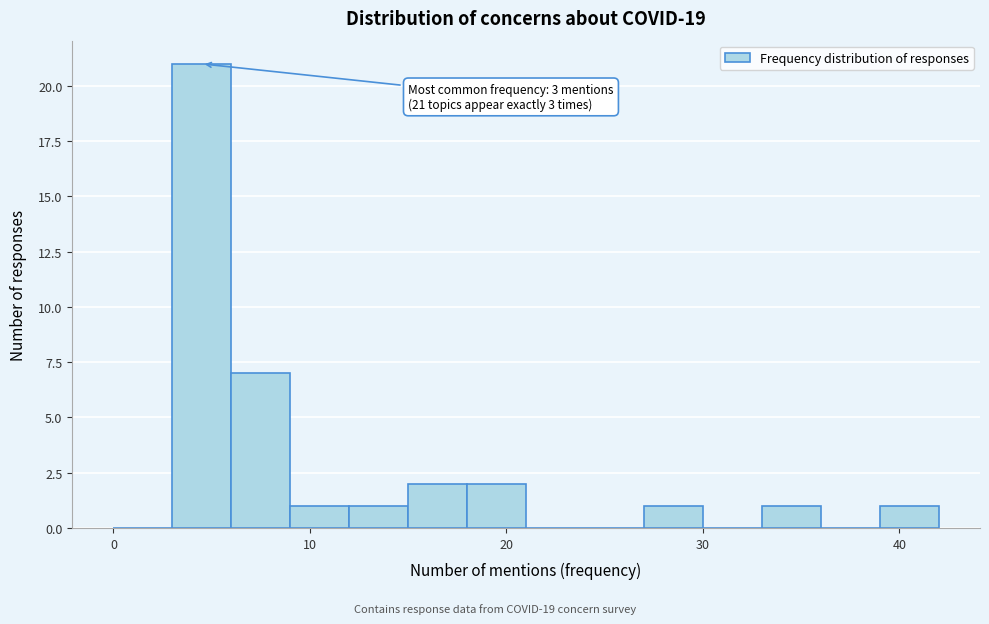

Around what value on the x-axis is the tallest bar? Give the approximate position of its centre, as read against the axis.

5